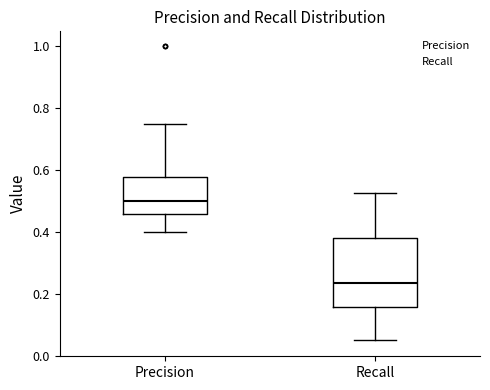

Which box has the lowest median line?

Recall